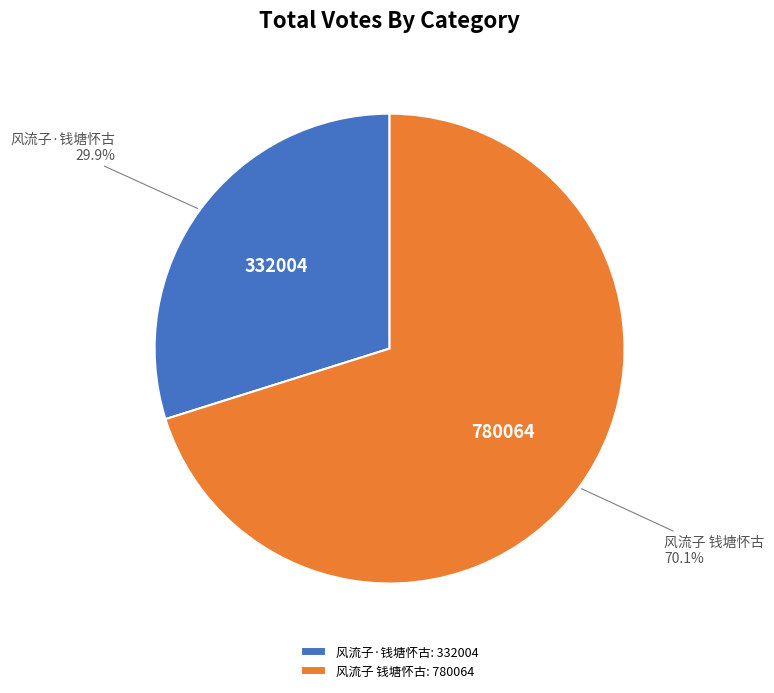

Is it true that 风流子·钱塘怀古 is 42% of the pie?

False